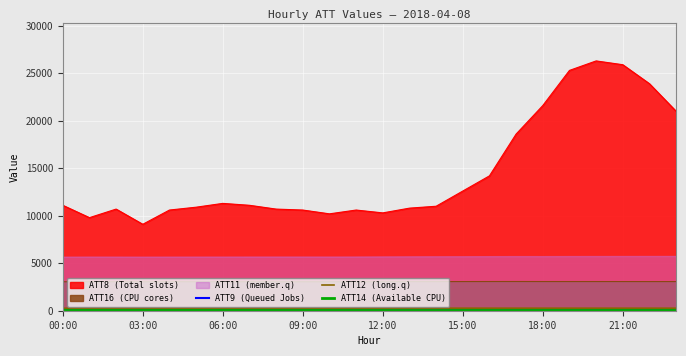

What is the maximum value for ATT16 (CPU cores)?

3076.6